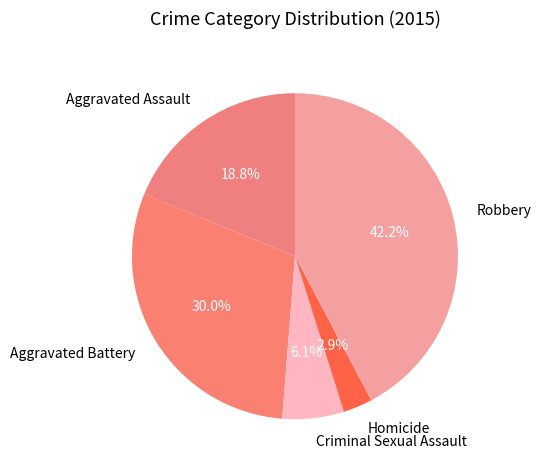

The Aggravated Battery slice represents 18% of the pie. True or false?

False